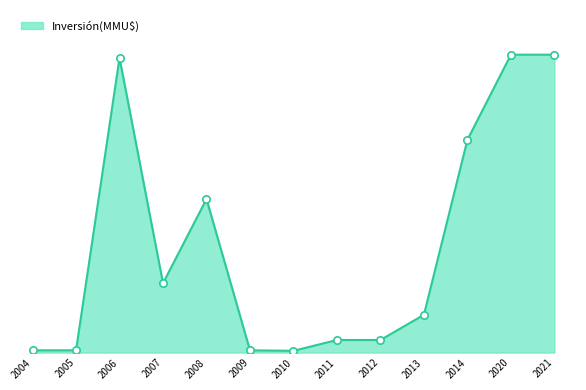

Is this an area chart (filled region under the line)?

Yes